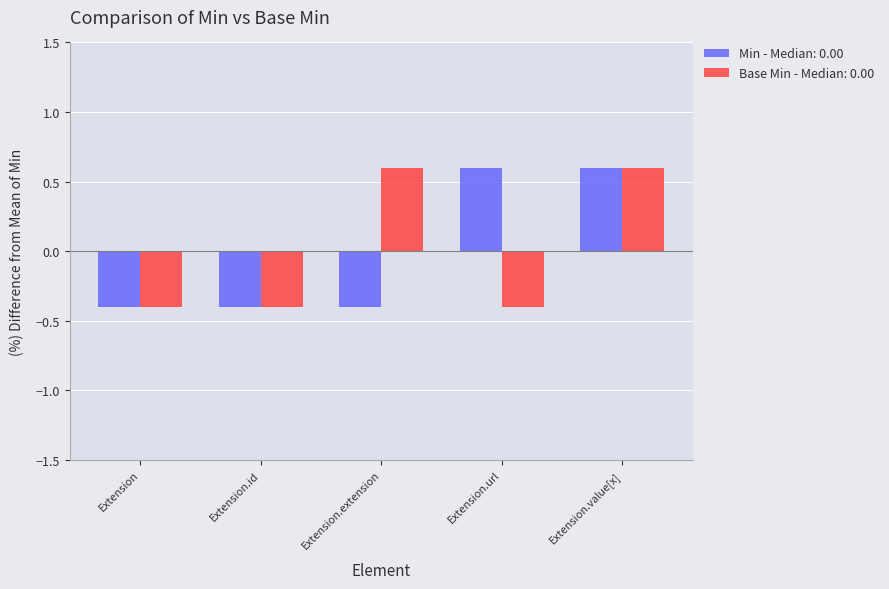

At Extension.url, list the series in order from largest to smallest.

Min - Median: 0.00, Base Min - Median: 0.00